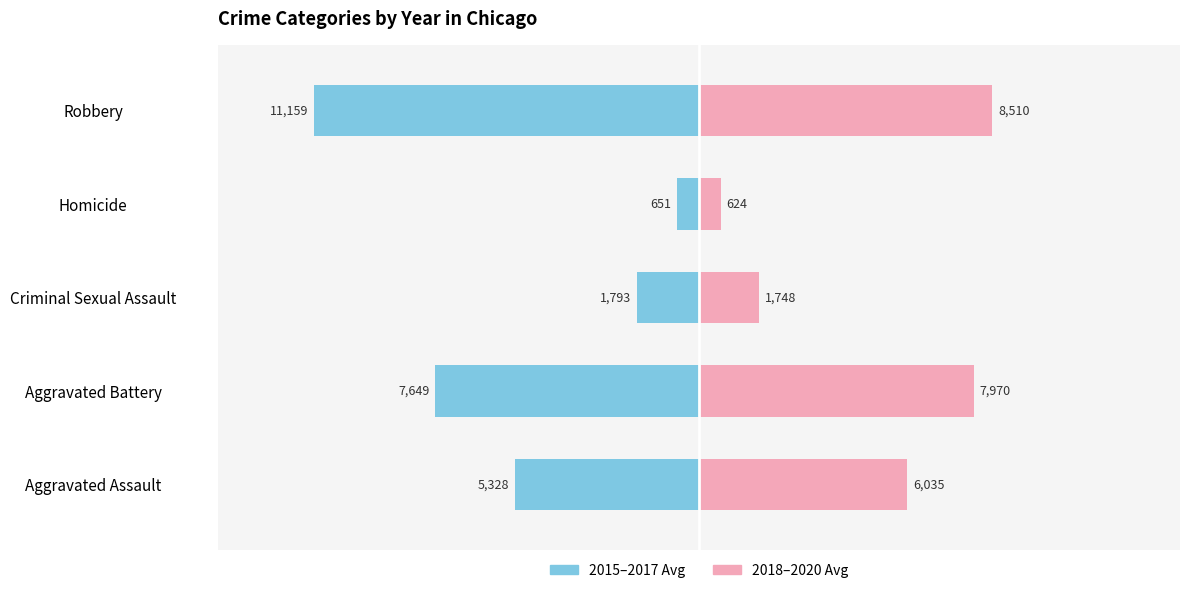

Which series has the widest spread of values?

2015-2017 avg